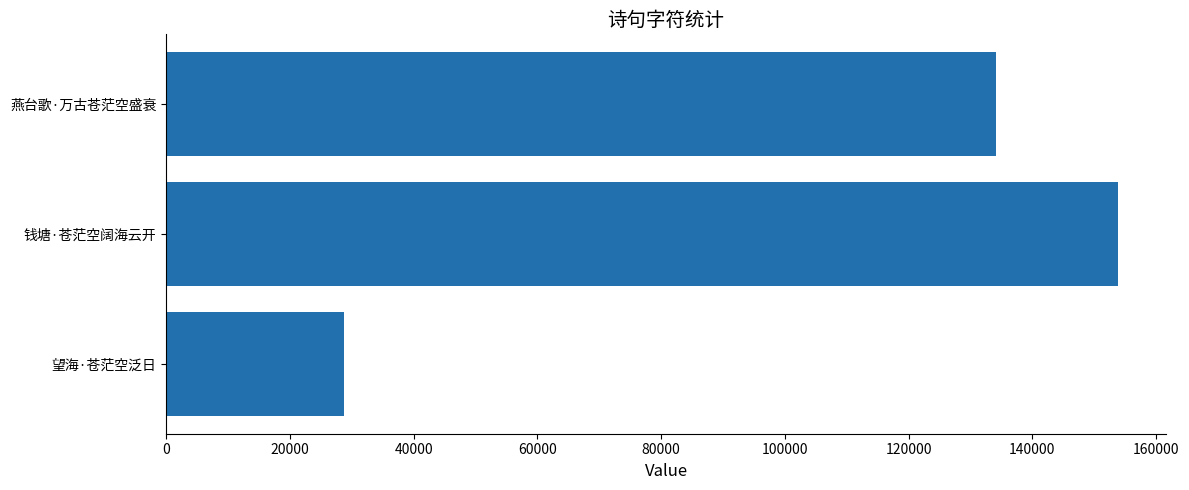

What is the difference between the maximum and minimum values?

125132